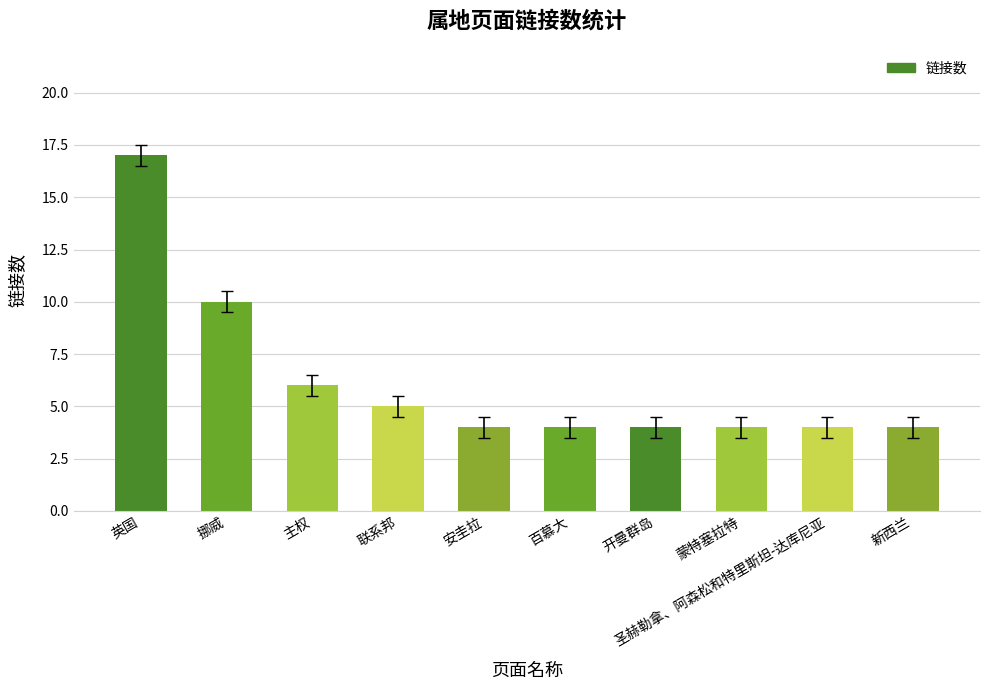

True or false: the data shows 7 at 安圭拉.

False